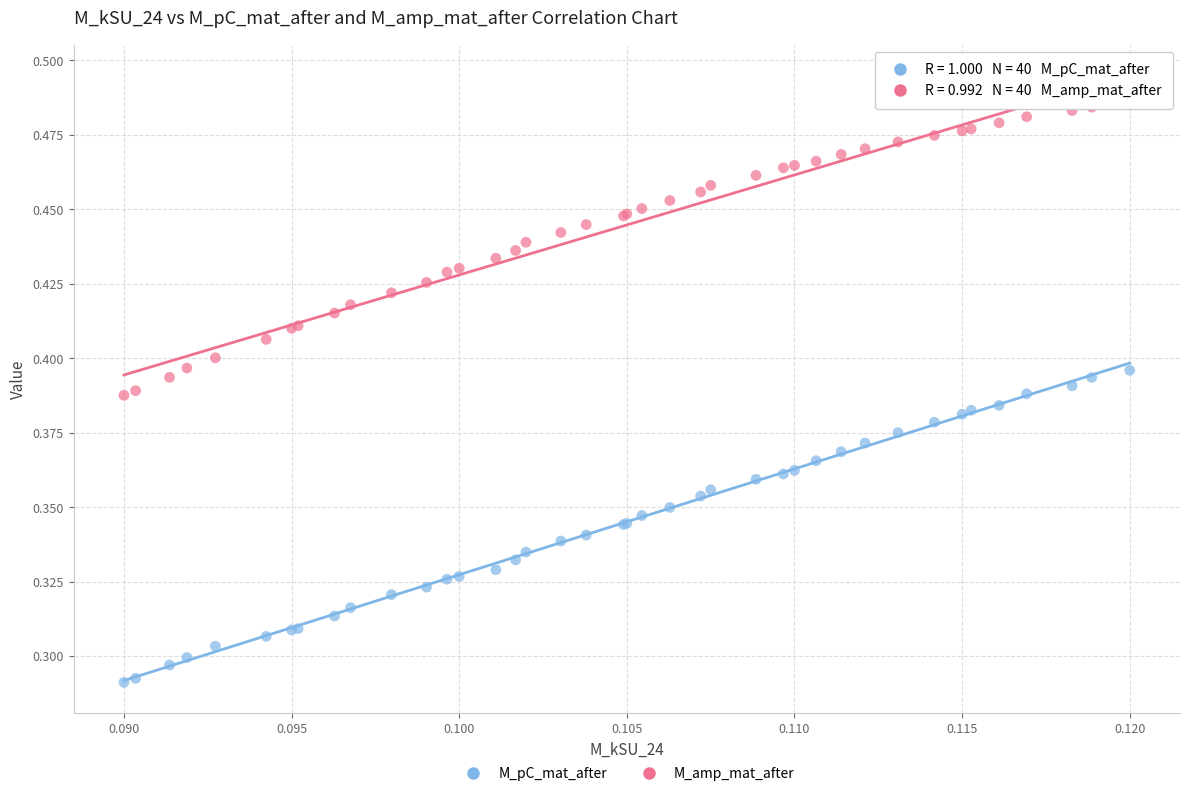

Which series reaches the minimum Y coordinate?

M_pC_mat_after